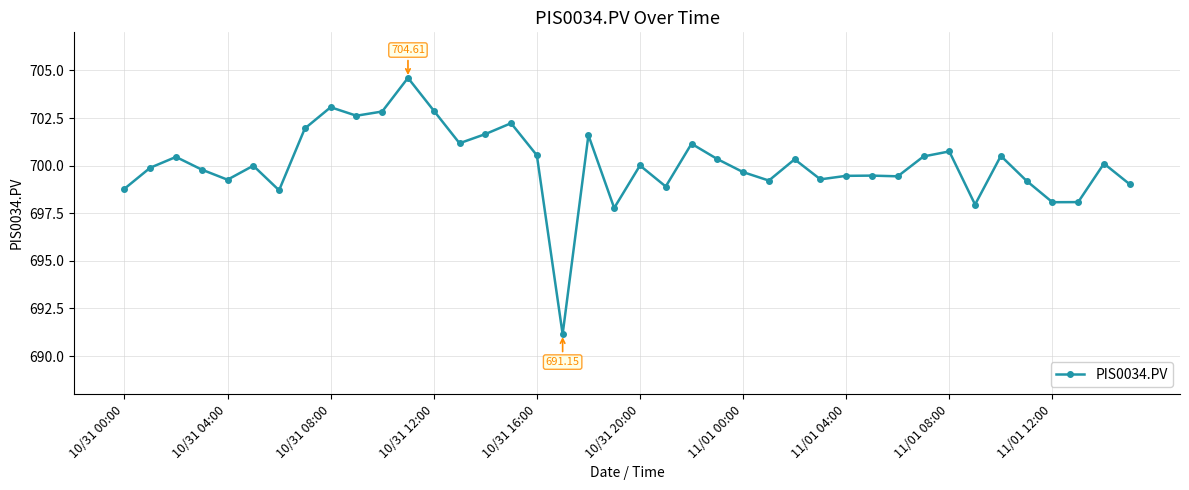

What is the difference between the maximum and minimum values?

13.5